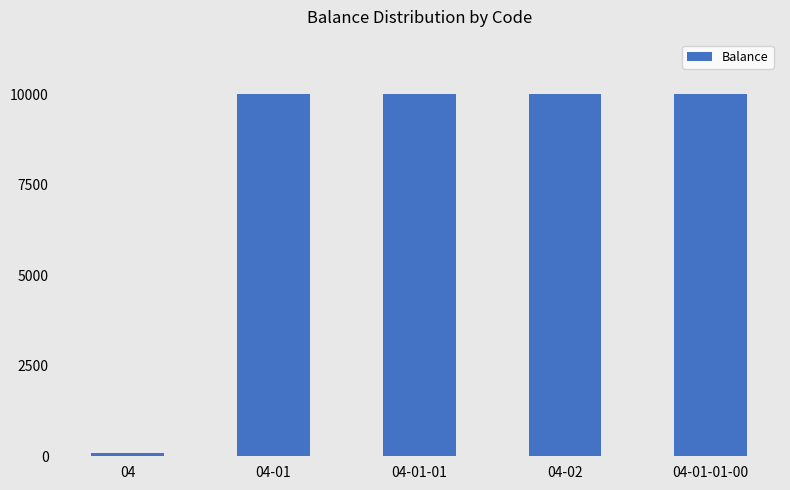

What is the greatest value displayed?

10000